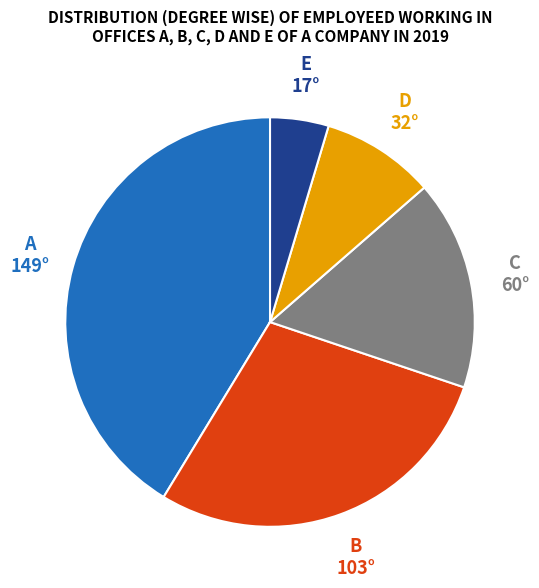

Is there a majority slice in this chart?

No